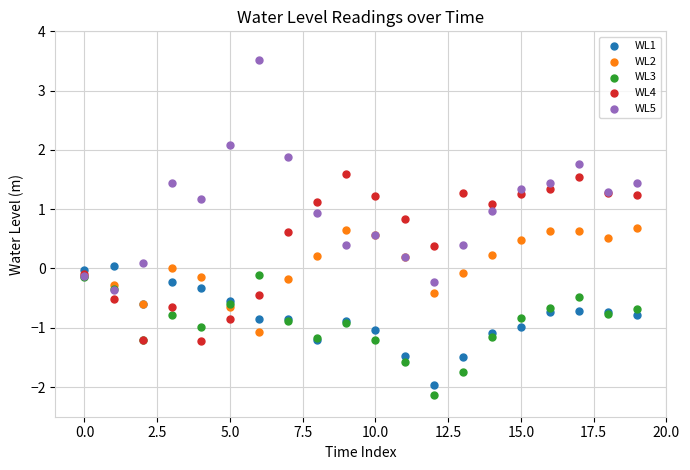

What are all the series names shown in the legend?

WL1, WL2, WL3, WL4, WL5